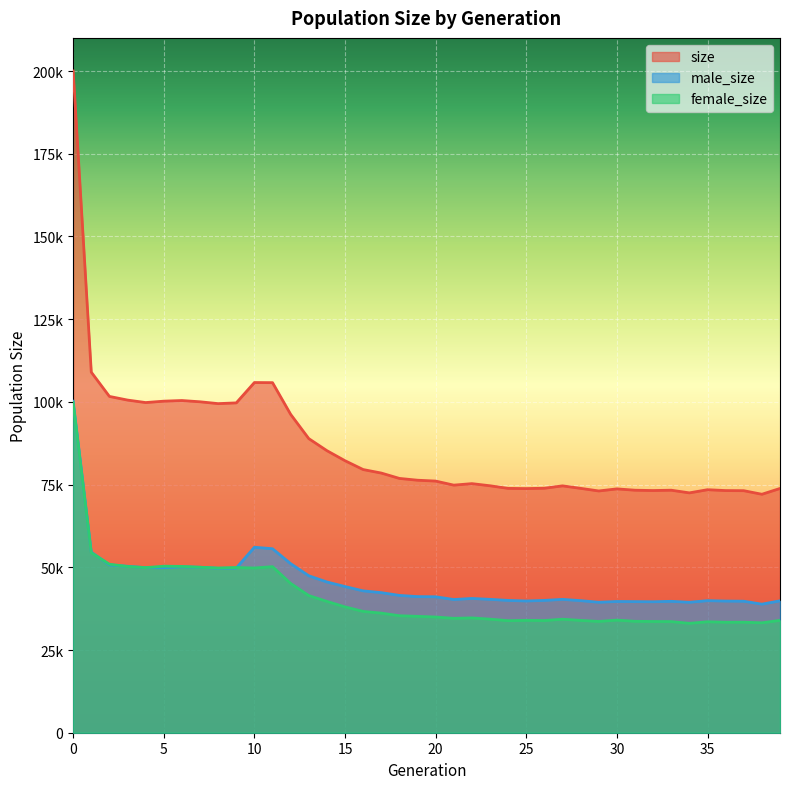

How many values in the female_size series are below 35177?

20